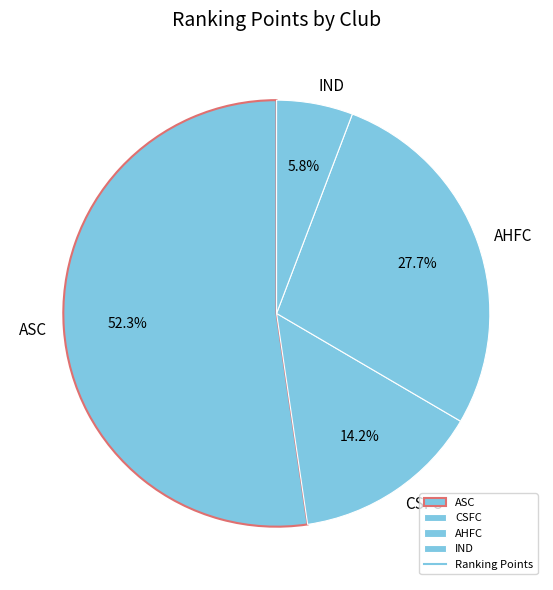

Between AHFC and ASC, which is larger?

ASC